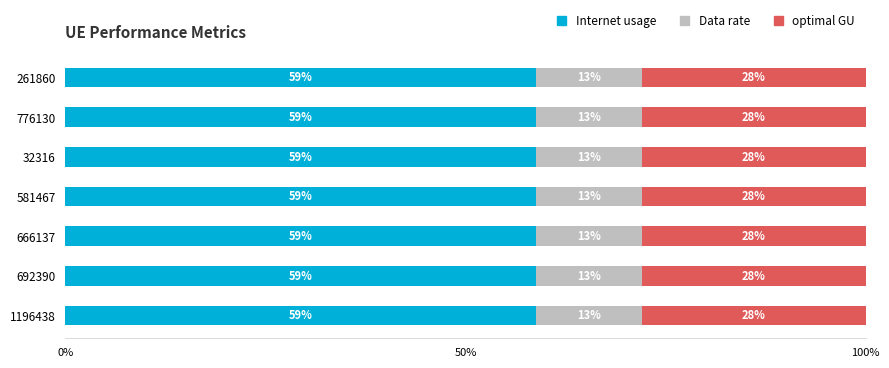

What is the total value across all series at 692390?

100.0